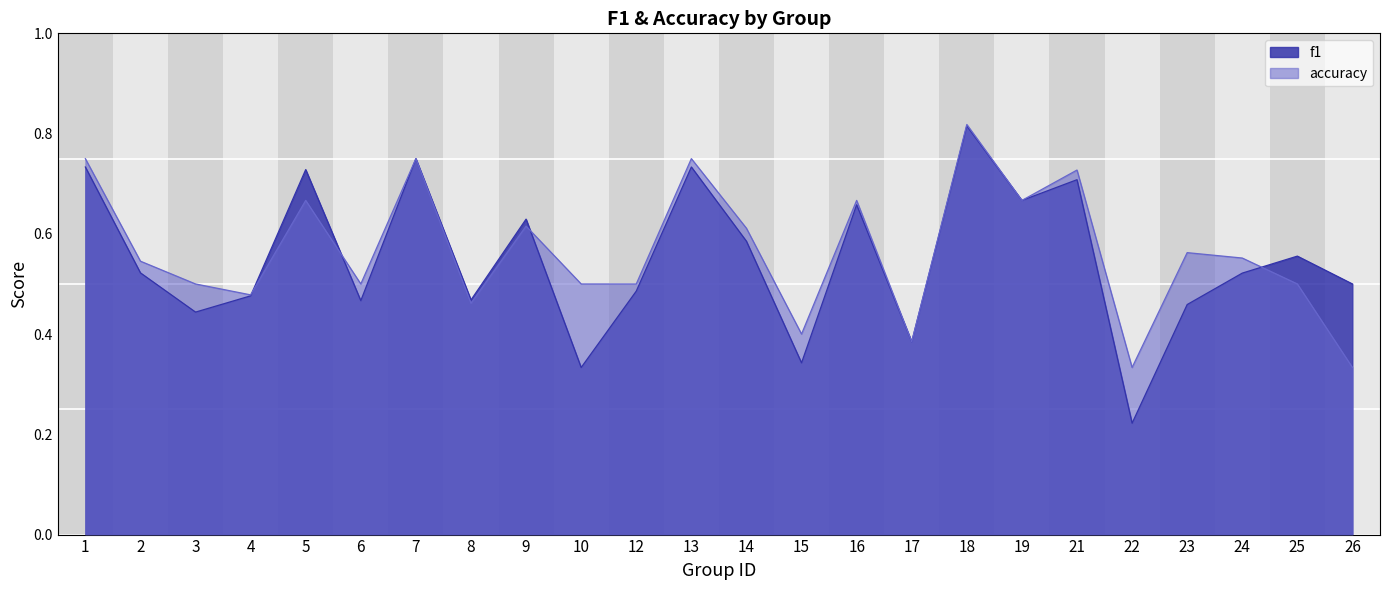

At which label is f1 closest to 0?

22